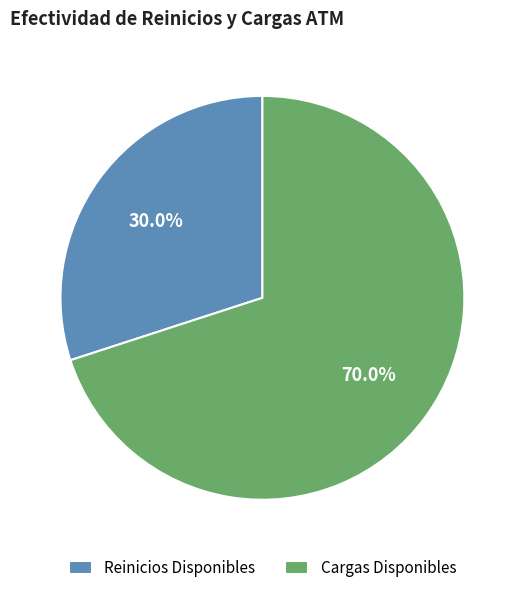

How many slices are in this pie chart?

2